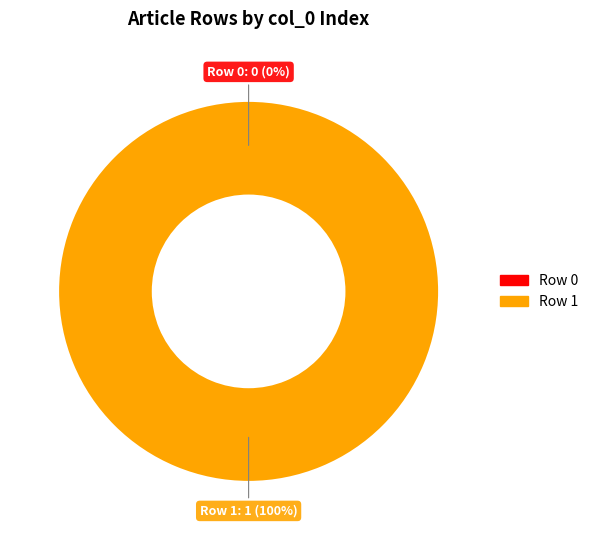

Is it true that Row 0 is 11% of the pie?

False